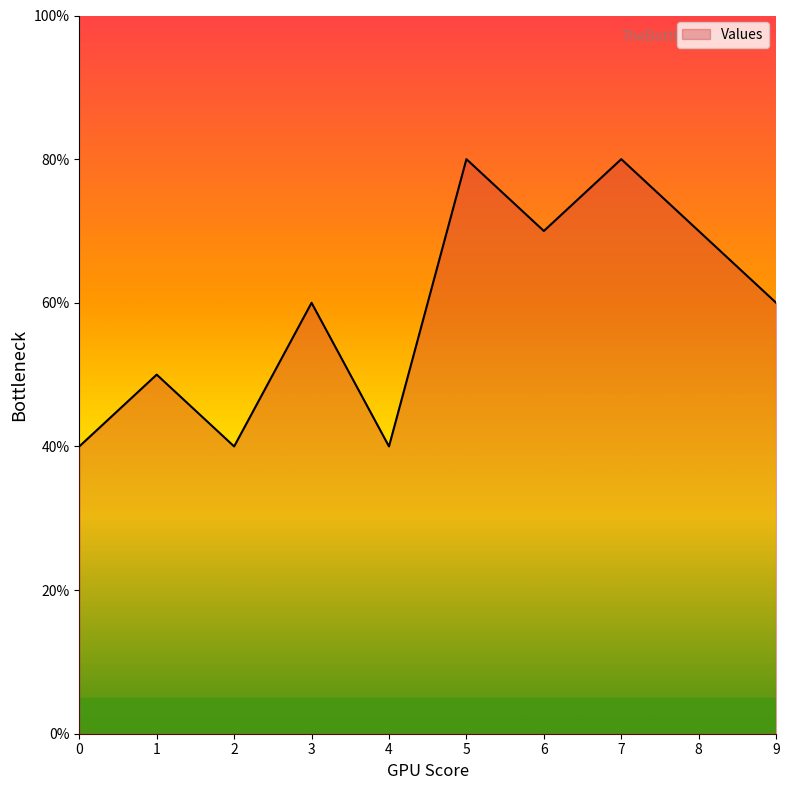

True or false: the data shows 9 at 3.

False